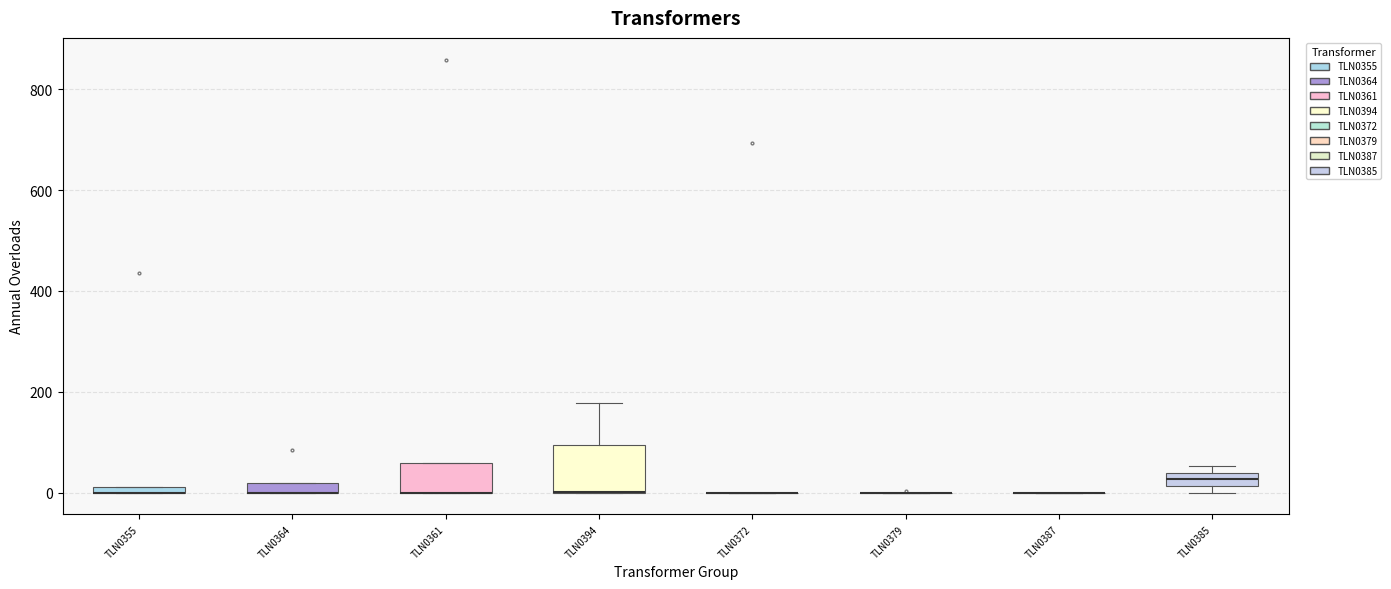

Where is the lower edge of the box for TLN0361 on the y-axis? The values are not printed on the chart, so give them approximately, as read against the axis.

0